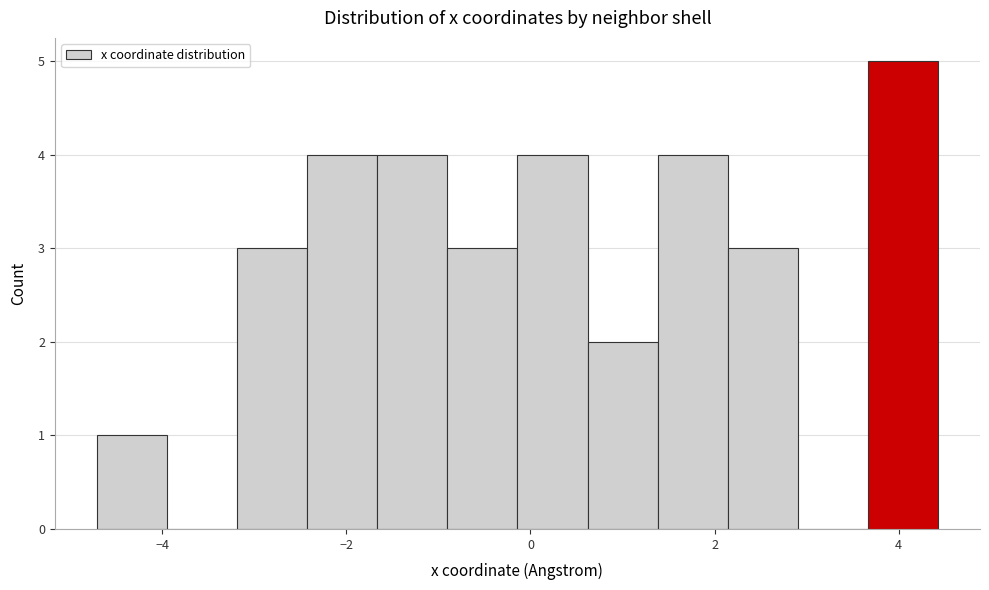

Read against the x-axis, roughly where is the centre of the tallest bar?

4.0